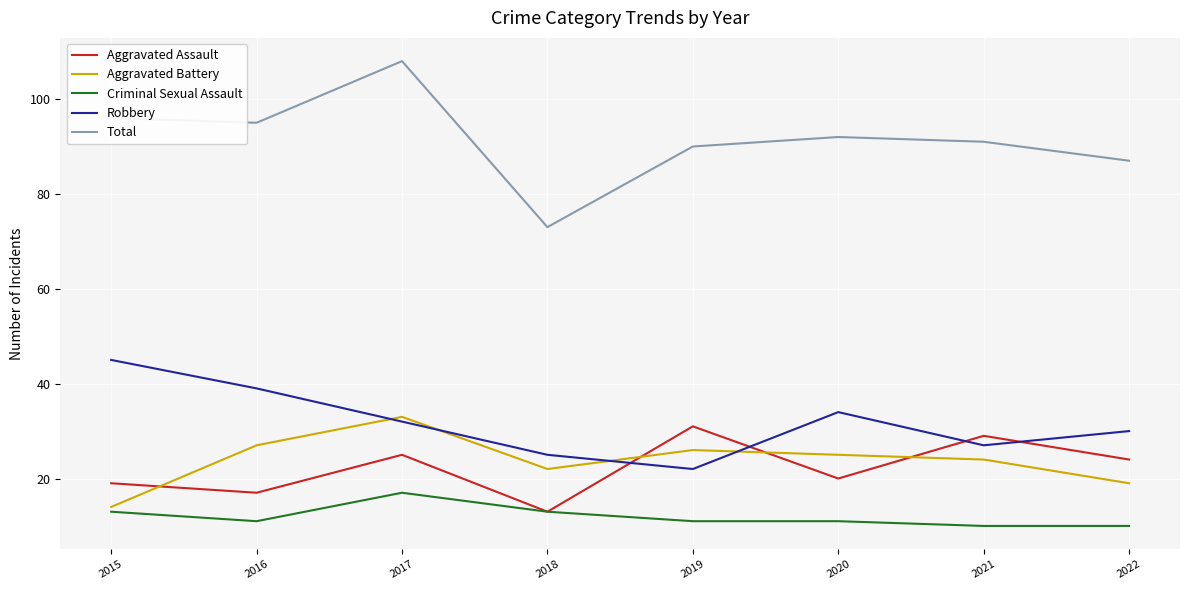

At which category does Aggravated Battery reach its first local valley?

2018